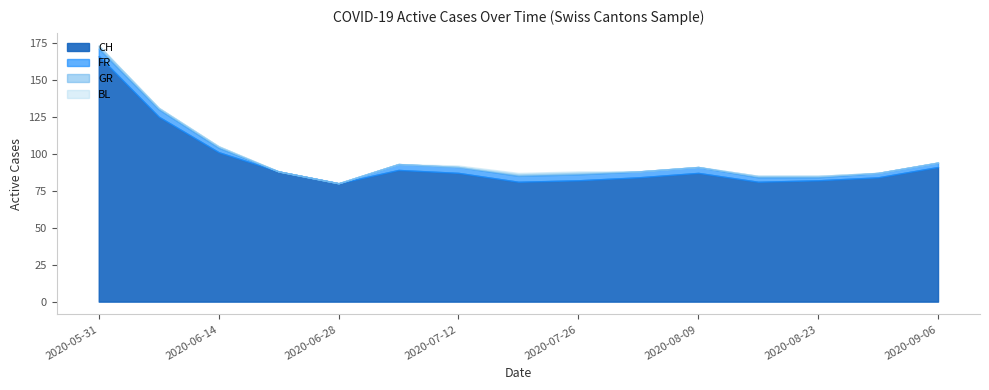

Which label corresponds to the smallest value in the chart?

2020-06-21